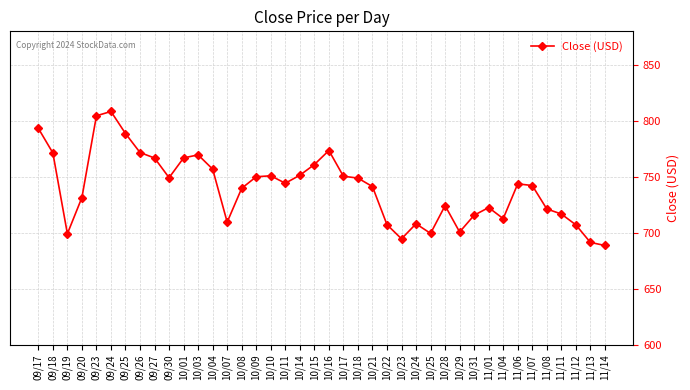

At which category does the data reach its first local valley?

09/19